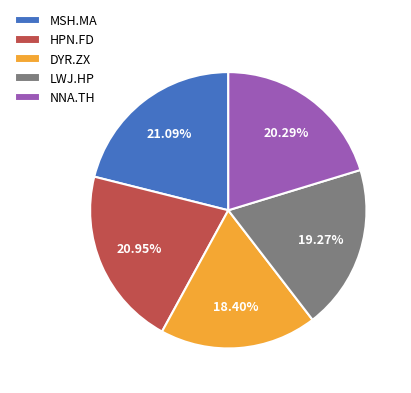

What is the smallest slice in the pie chart?

DYR.ZX